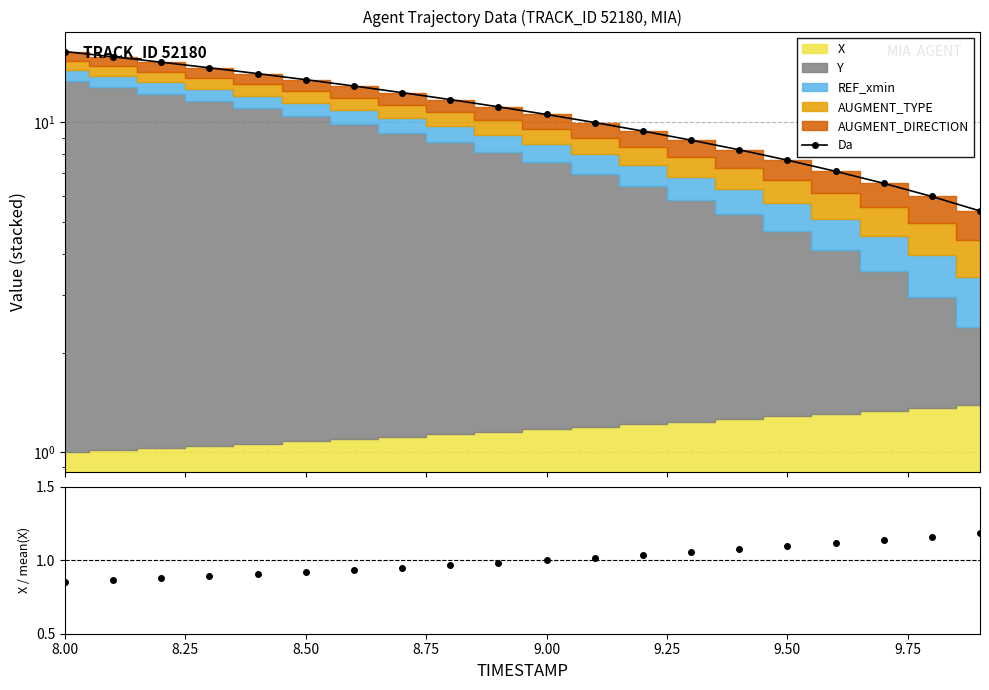

What is the average value?

1.0